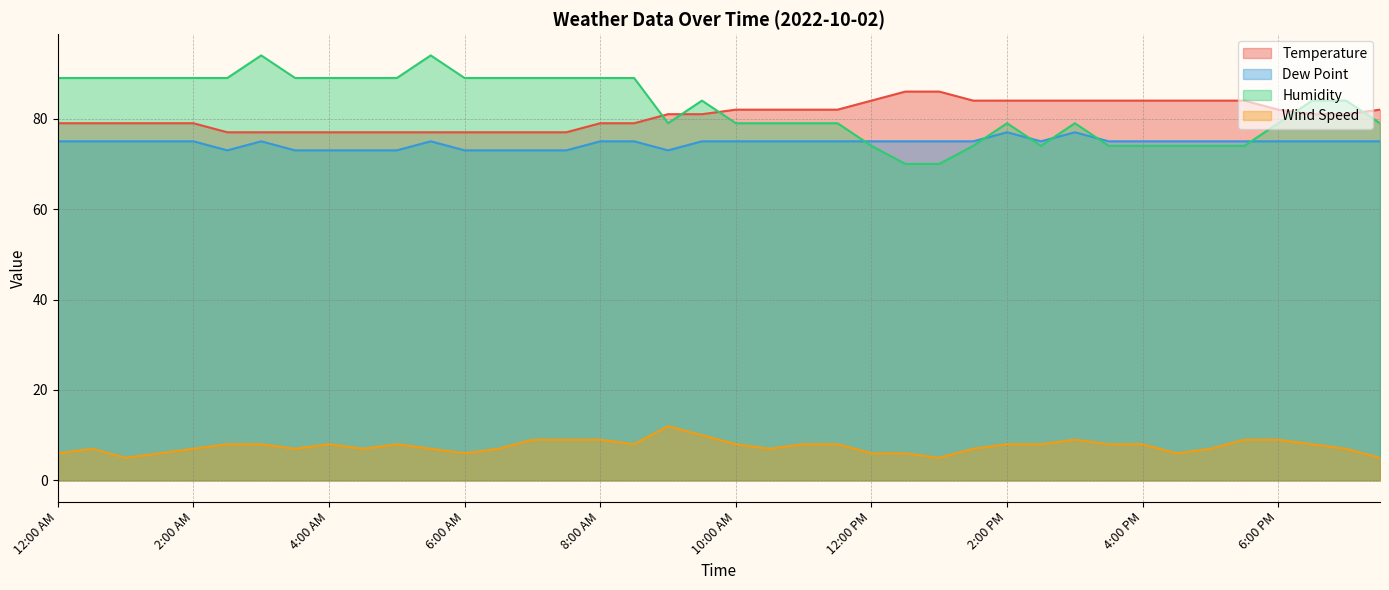

At which category does Dew Point reach its first local peak?

3:00 AM